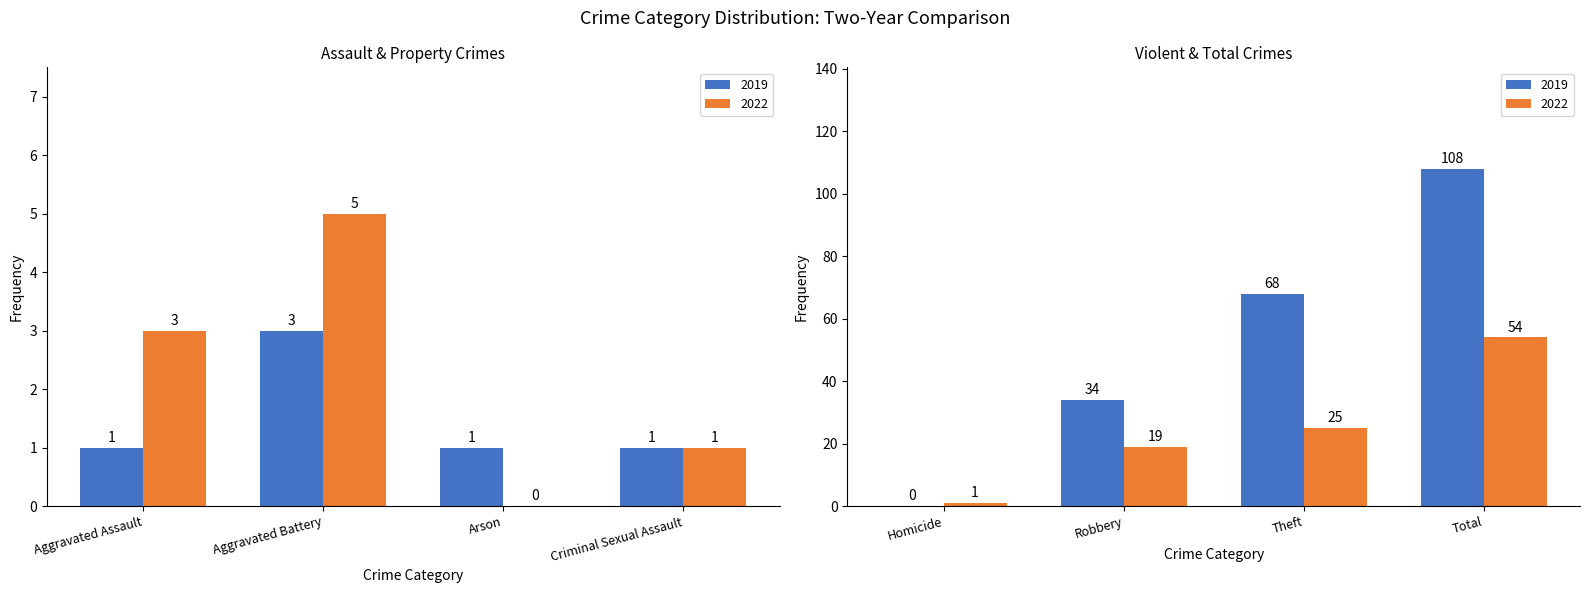

What is the sum of all 2019 values?

216